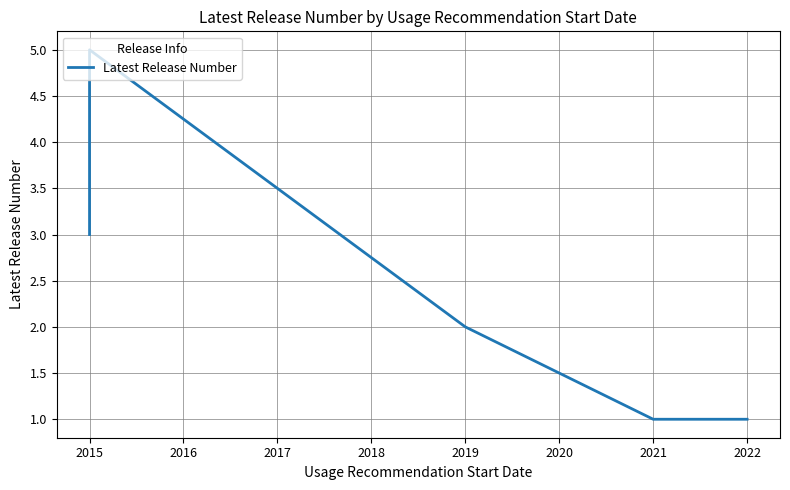

What is the minimum value shown in the chart?

1